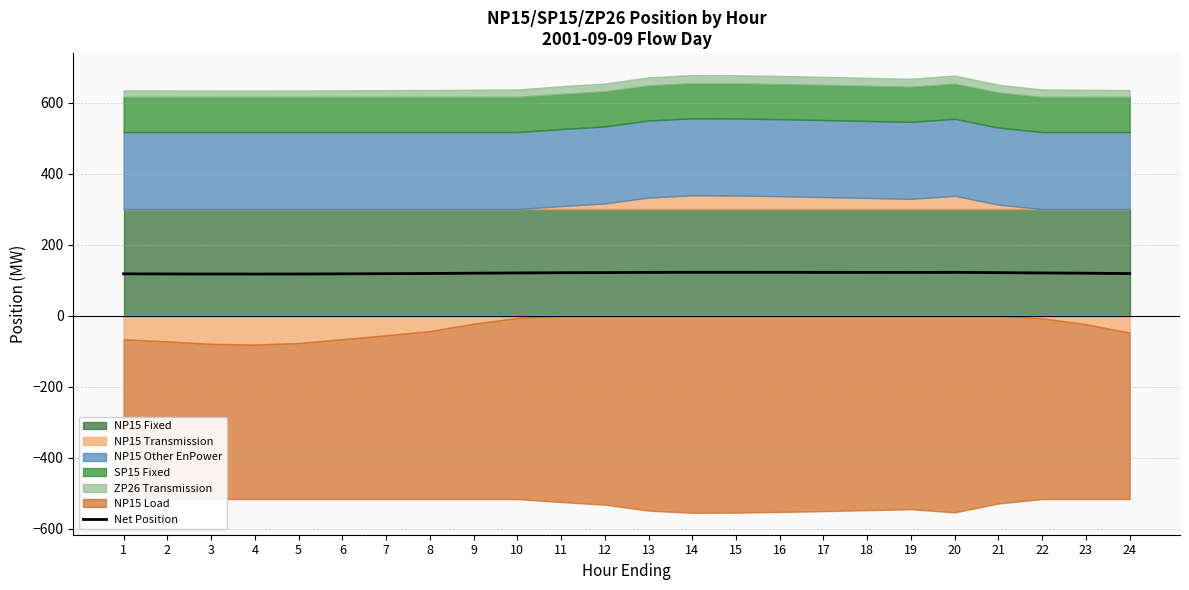

True or false: there are more than 1 points higher than both neighbors.

True